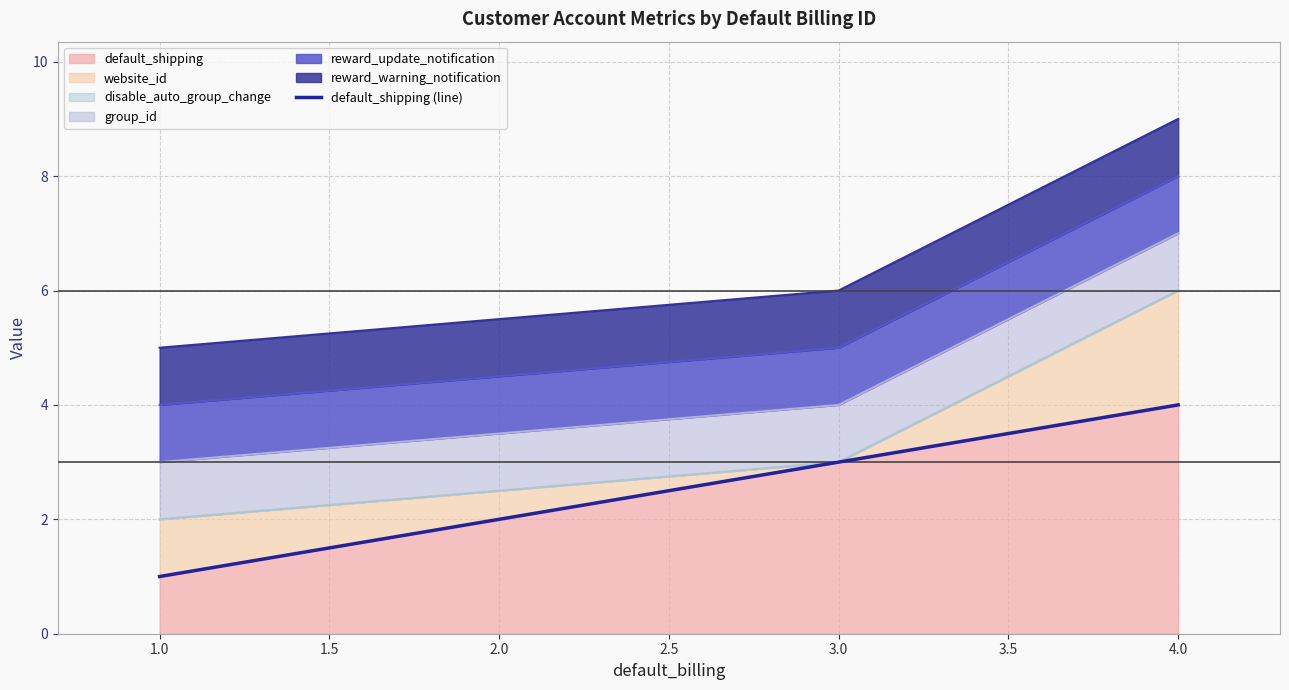

Count the values in the range 3 to 4.

5